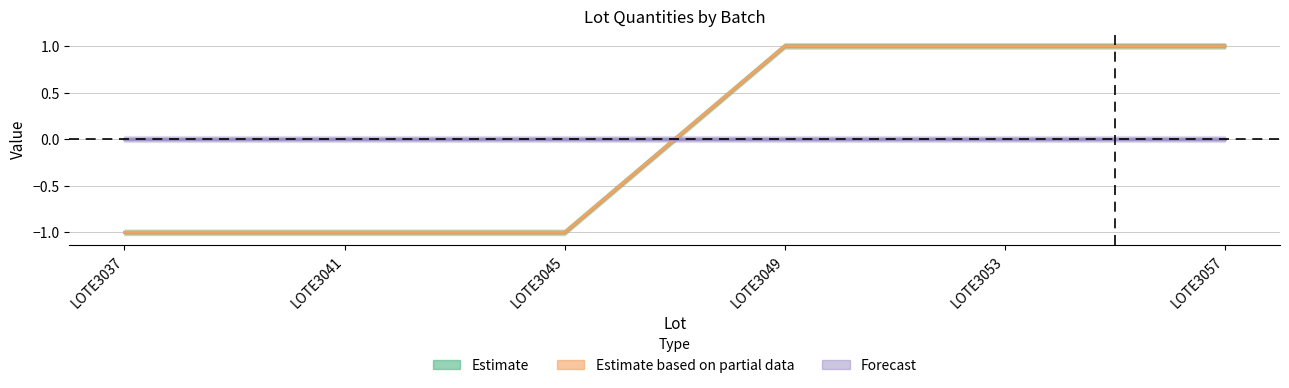

How many data points in param_canti_pedido are less than 0?

3